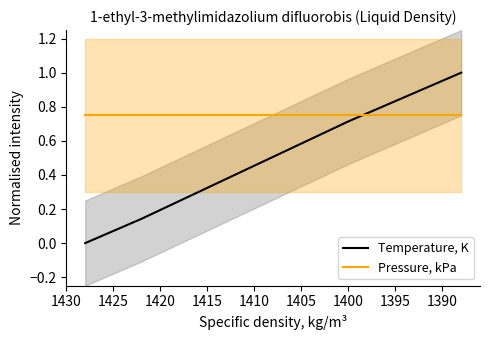

How many lines are shown in the chart?

2